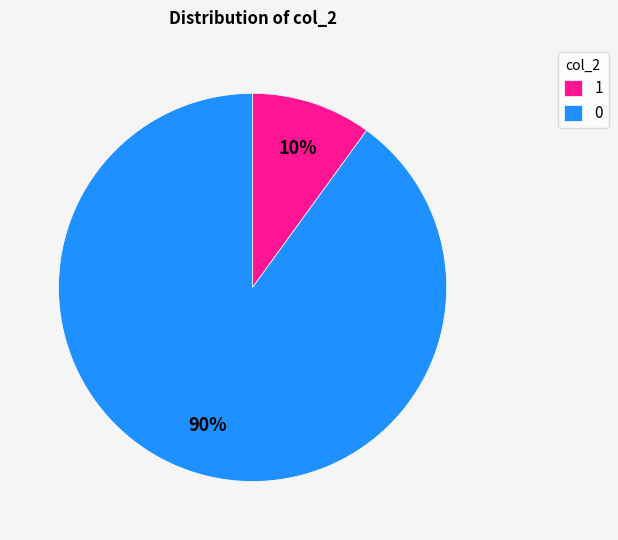

Do 0 and 1 together represent more than half of the pie?

Yes